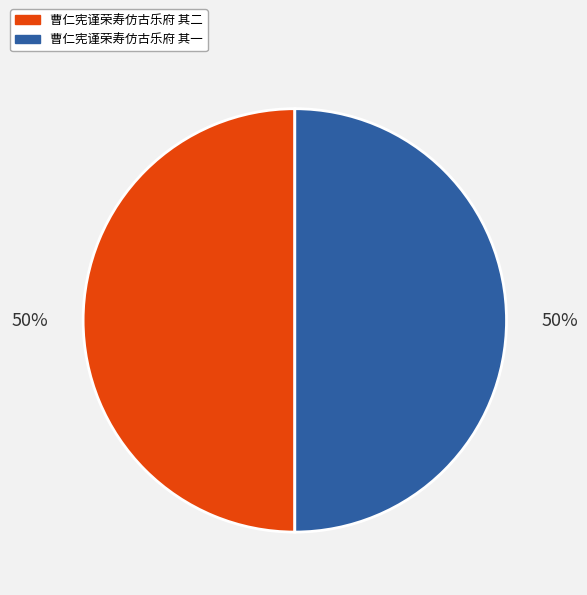

Do 曹仁宪谨荣寿仿古乐府 其一 and 曹仁宪谨荣寿仿古乐府 其二 together represent more than half of the pie?

Yes